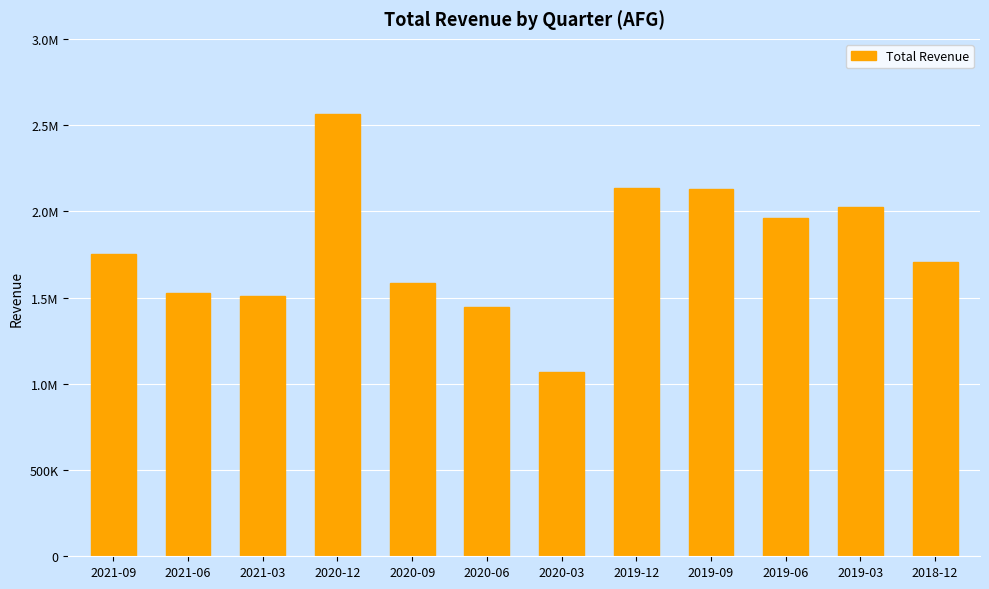

Are the bars horizontal?

No